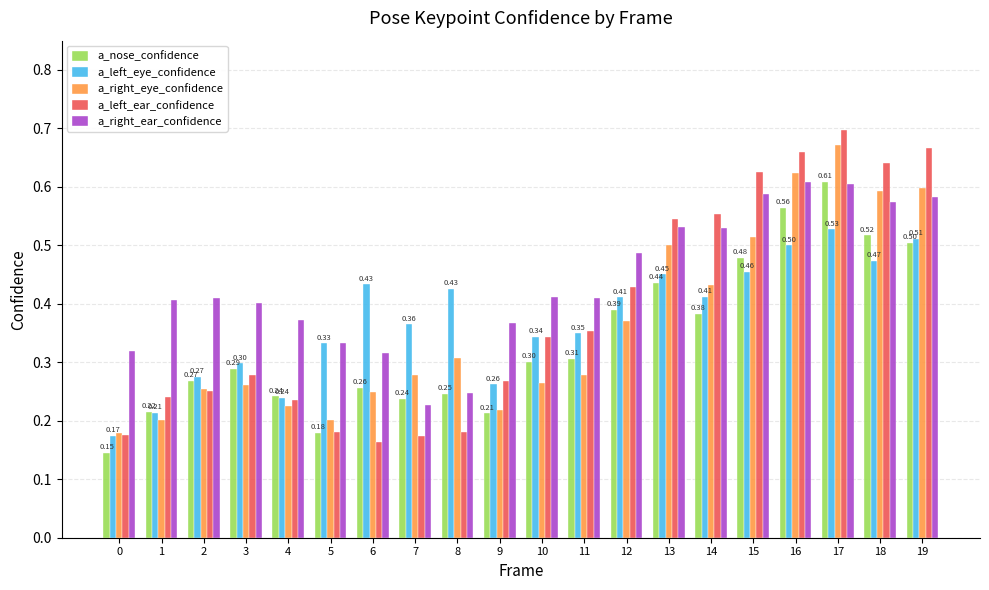

Which series changed the most between 12 and 16?

a_right_eye_confidence